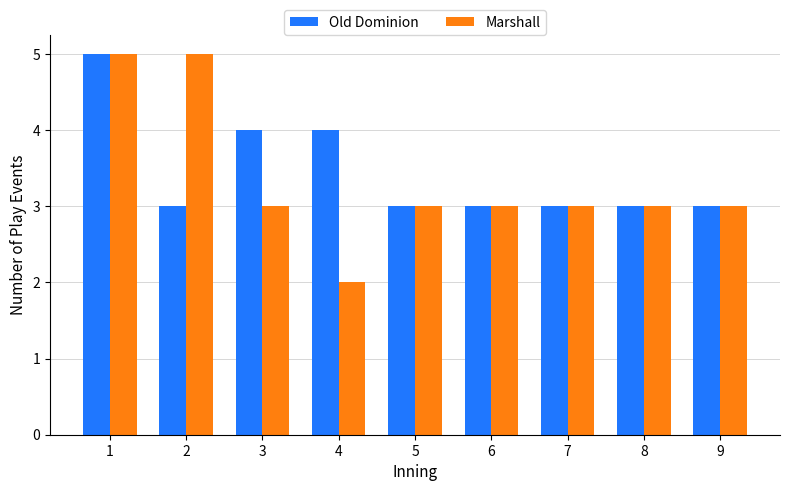

Read the Marshall value at 3.

3